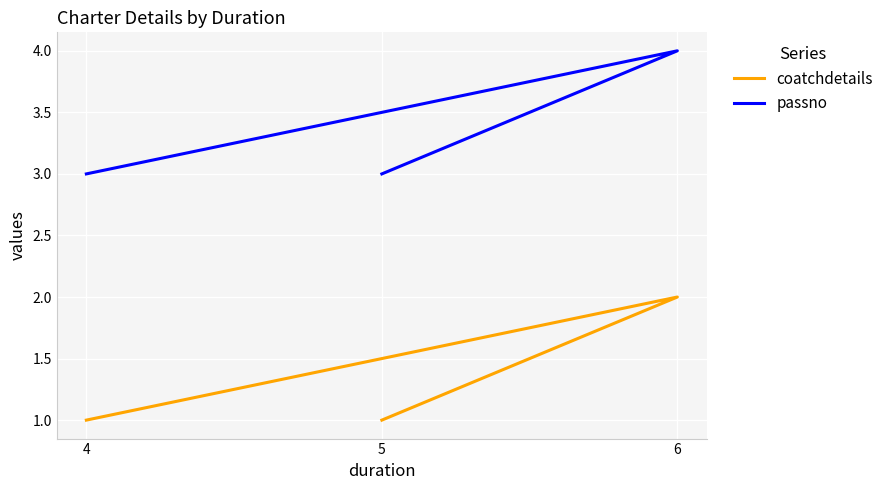

Which has a higher value, 4 or 5?

4